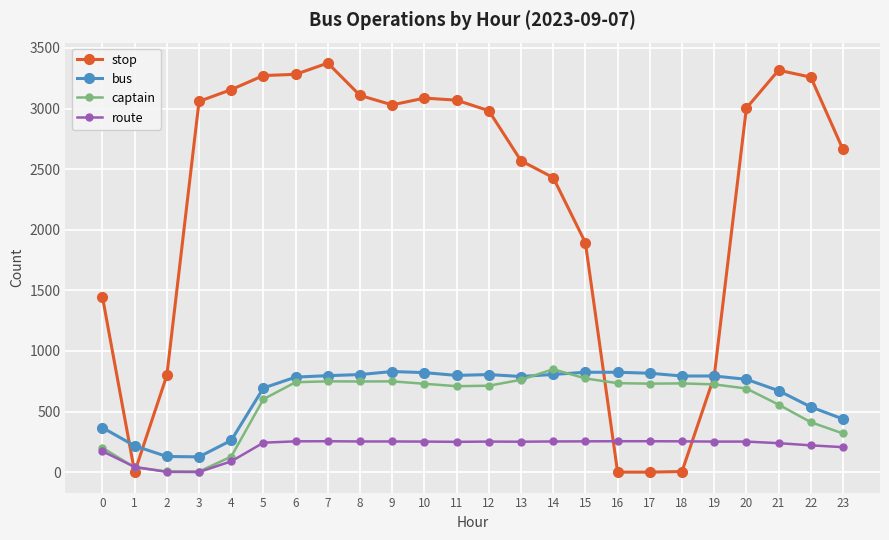

What is the lowest value of the bus series?

126